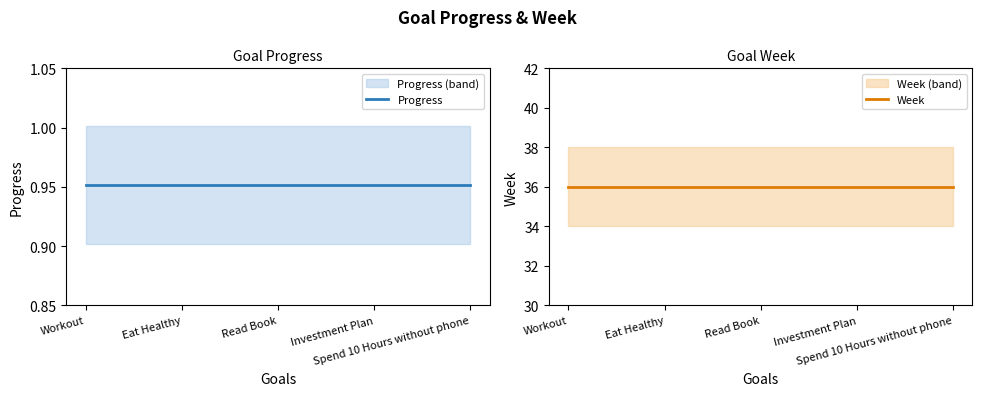

Between Read Book and Eat Healthy, which is larger?

Read Book